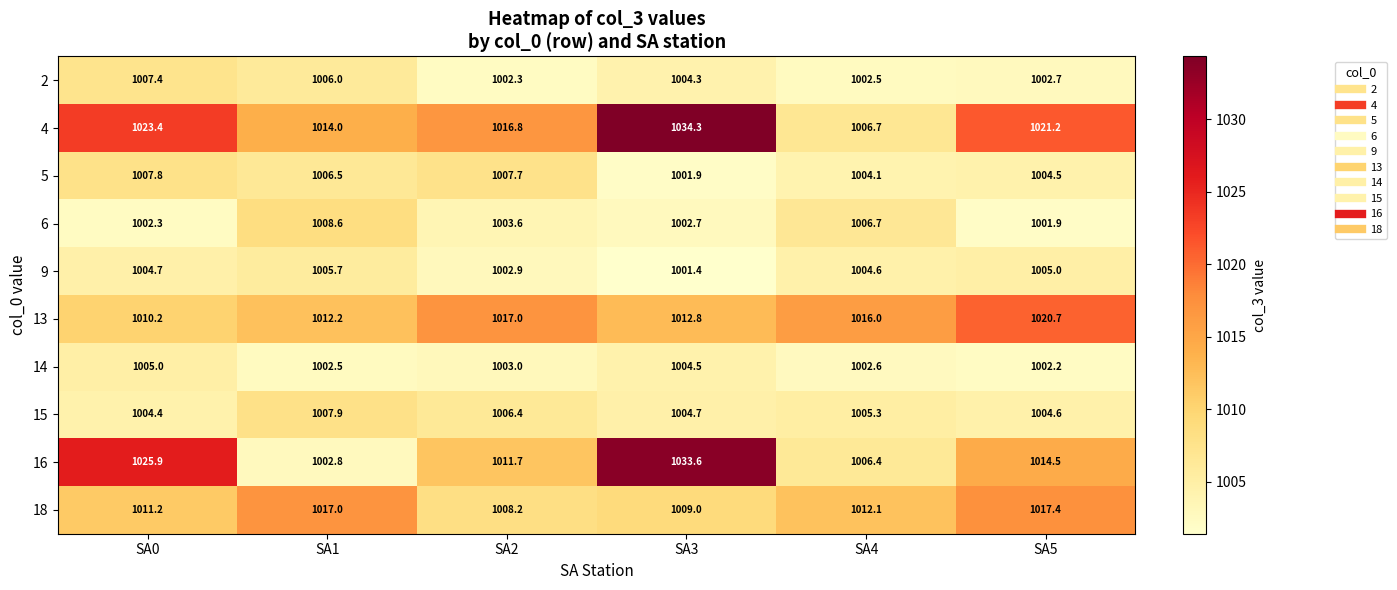

Which series has the widest spread of values?

16